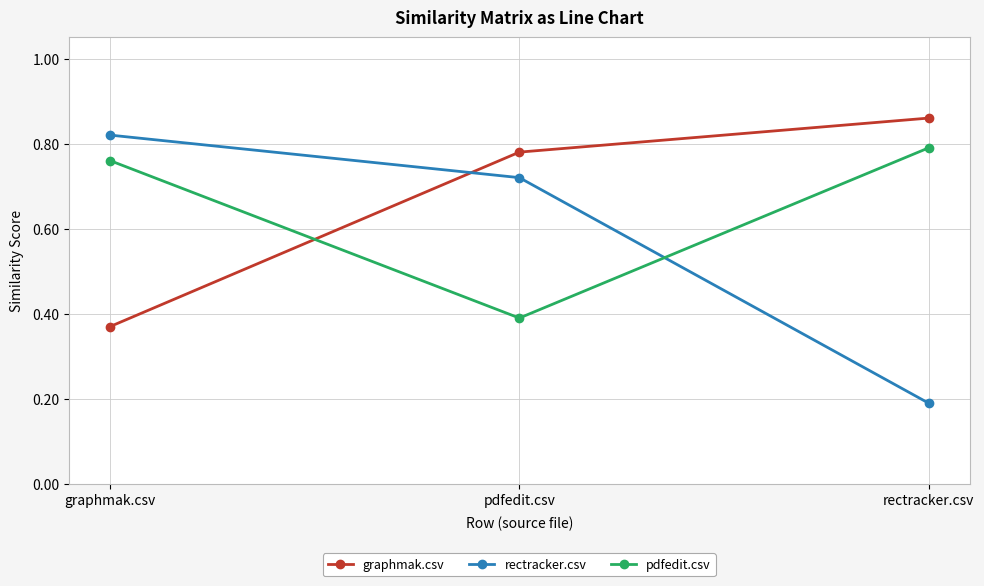

Which series changed the most between graphmak.csv and rectracker.csv?

rectracker.csv